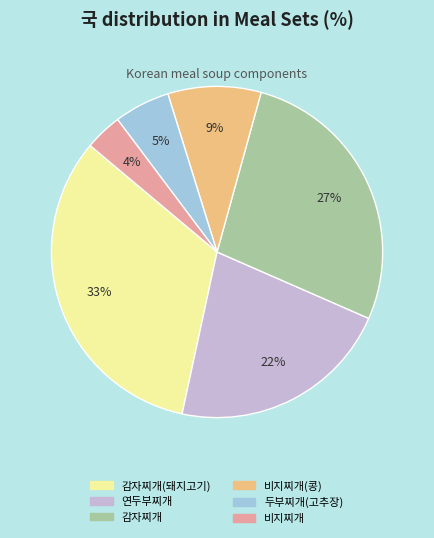

The 두부찌개(고추장) slice represents 12% of the pie. True or false?

False